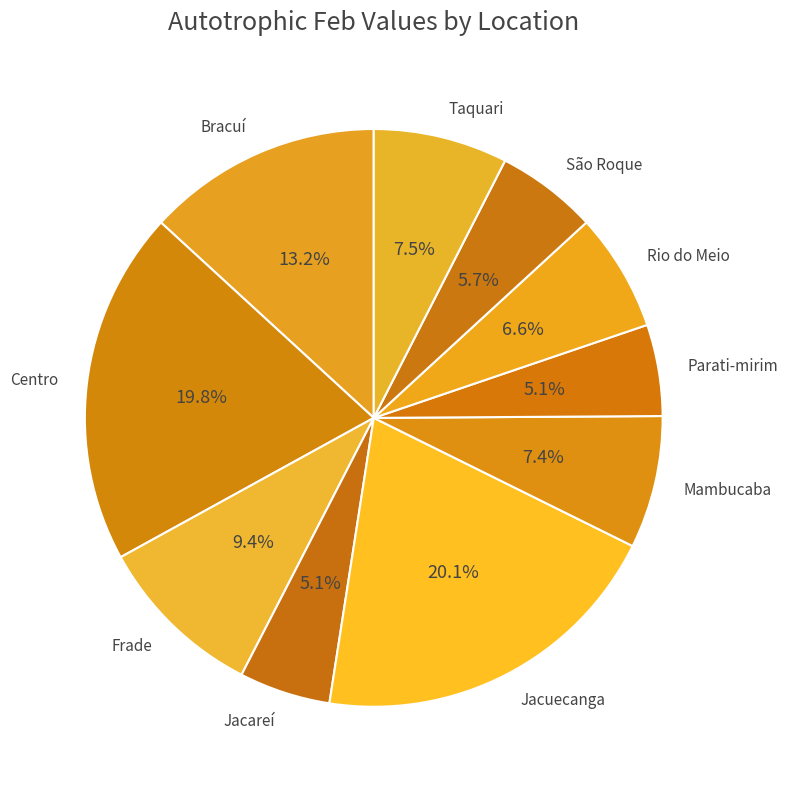

Does Frade account for over 50% of the chart?

No